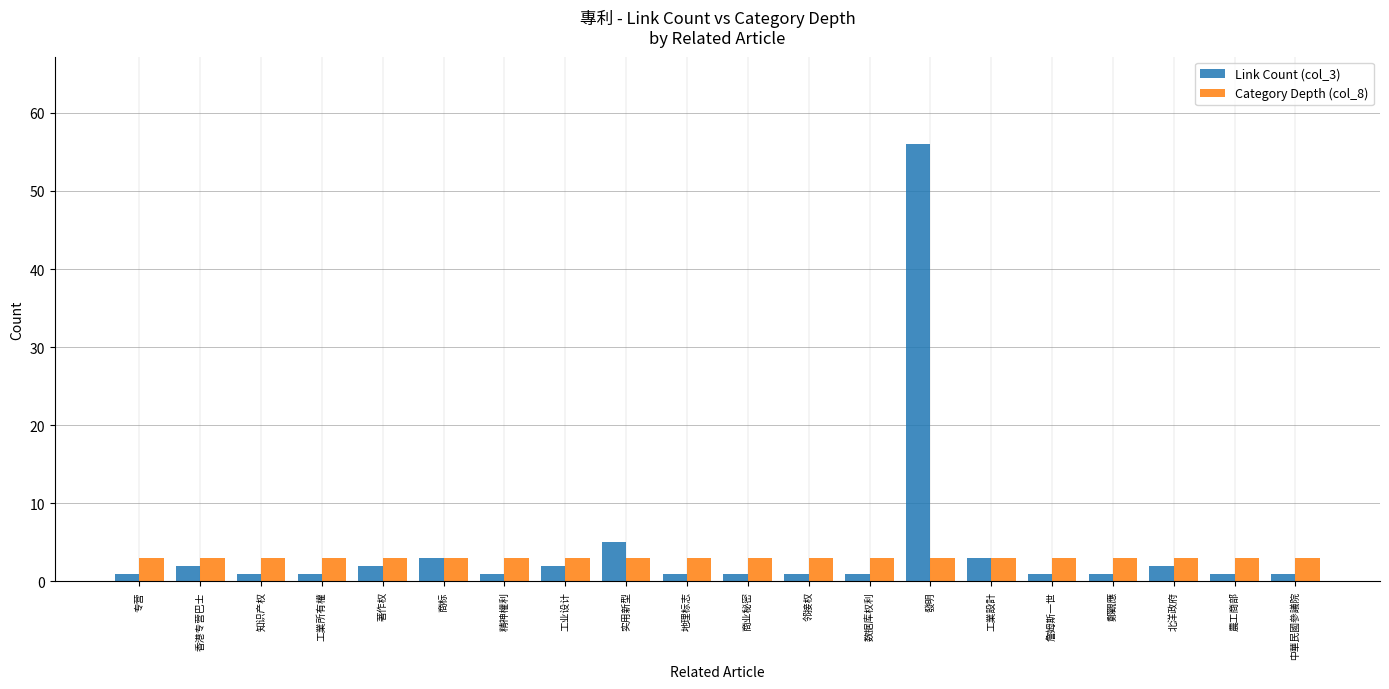

Which series has the widest spread of values?

Link Count (col_3)